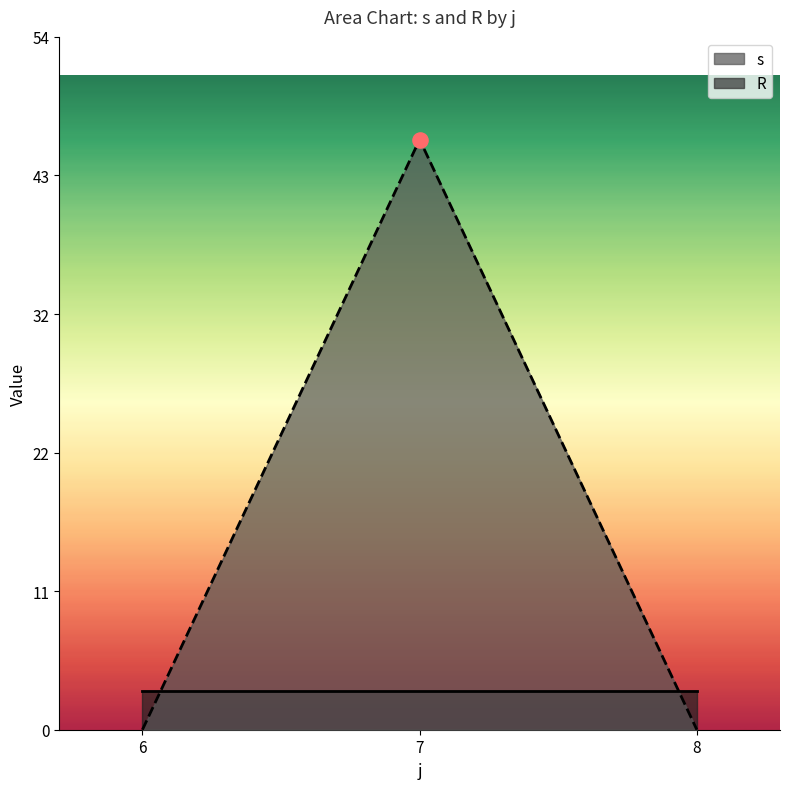

Which series reaches the minimum Y coordinate?

R